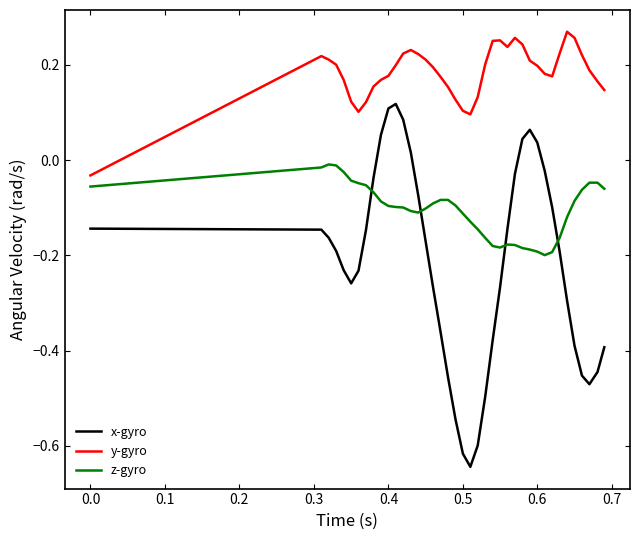

True or false: z-gyro and y-gyro intersect in this chart.

False